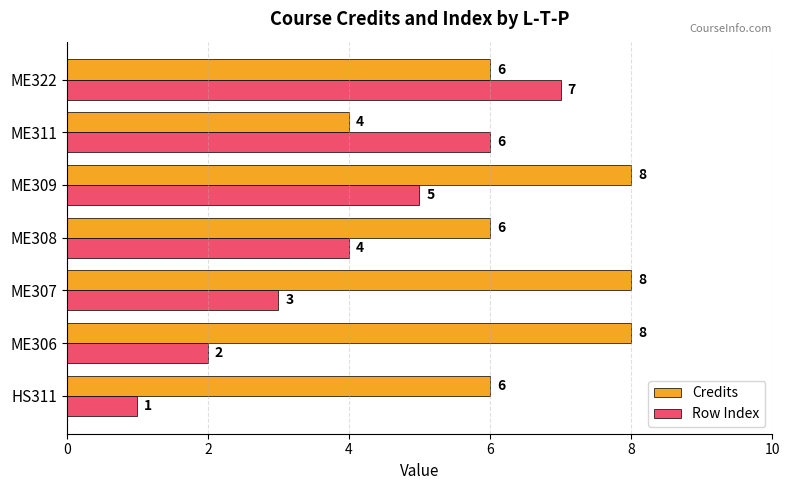

What is the spread (max minus min) of values at HS311?

5